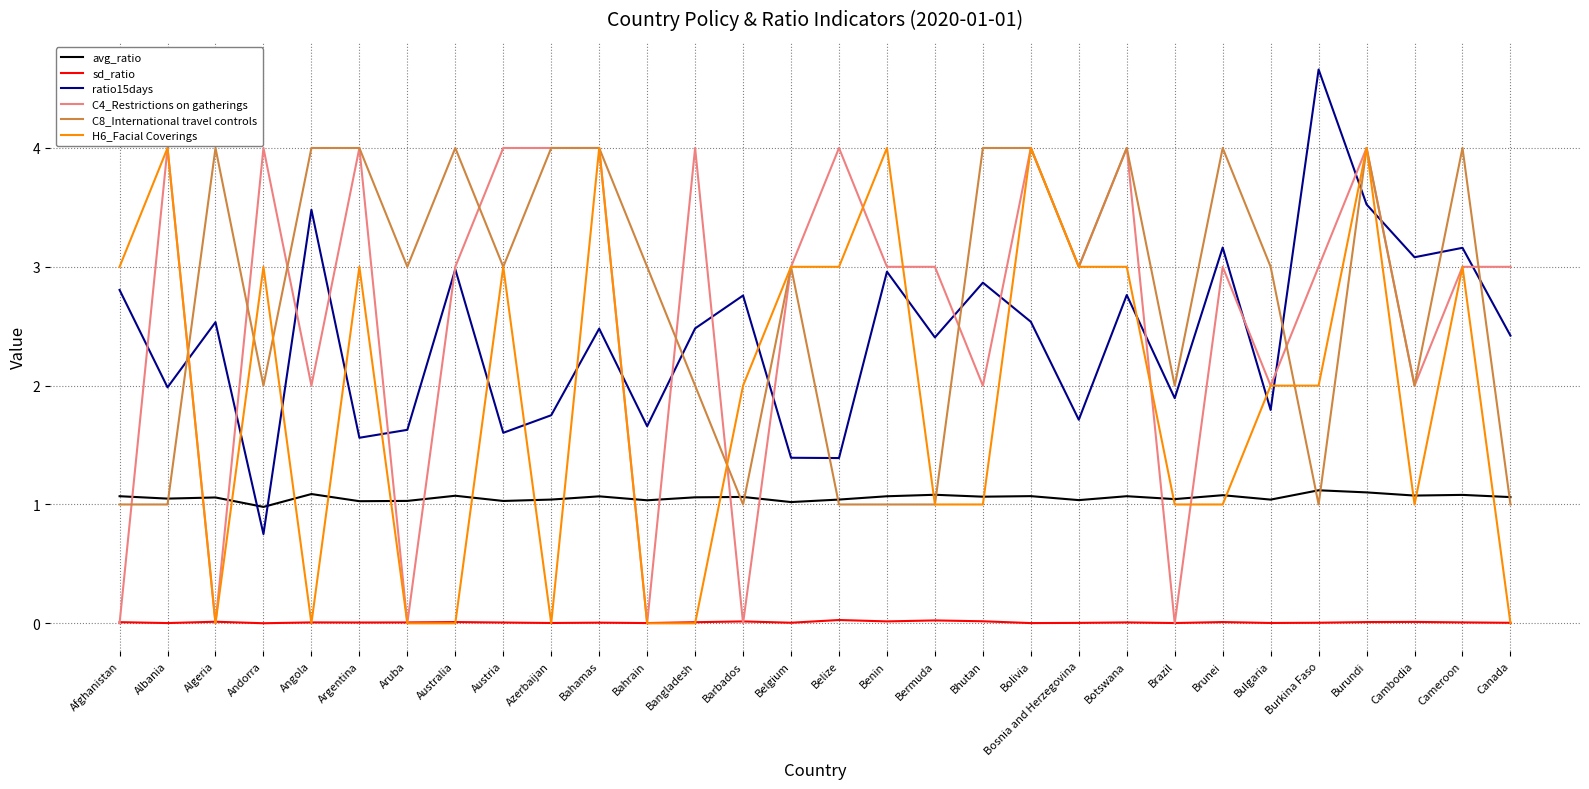

Is it true that sd_ratio equals 0.0 at Andorra?

True